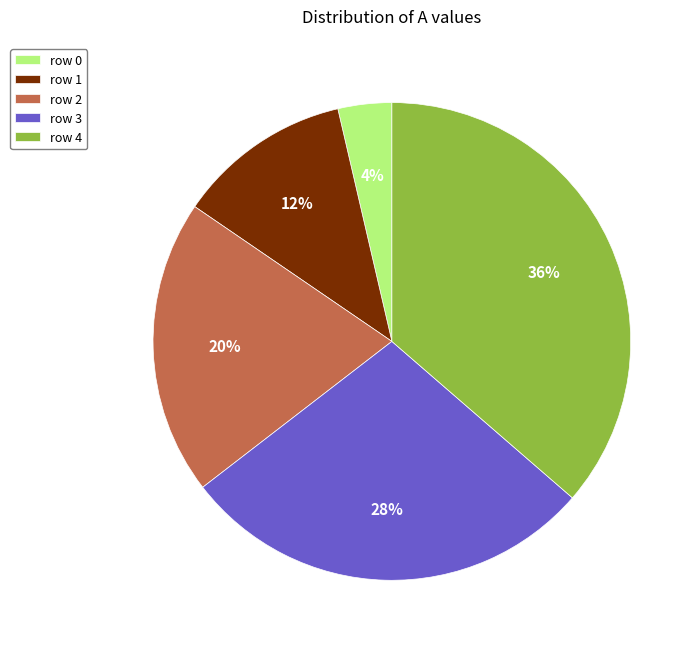

Does row 2 account for over 50% of the chart?

No